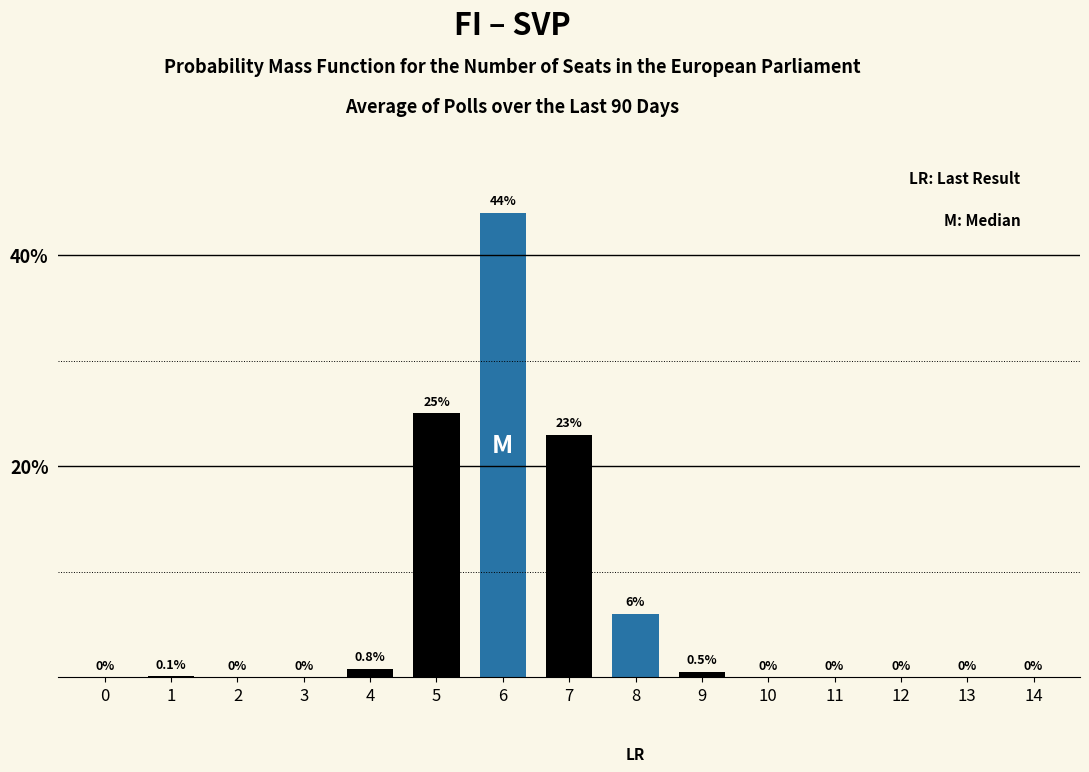

Reading right to left, list all the values displayed in this chart.

14=0.0	13=0.0	12=0.0	11=0.0	10=0.0	9=0.5	8=6.0	7=23.0	6=44.0	5=25.0	4=0.8	3=0.0	2=0.0	1=0.1	0=0.0